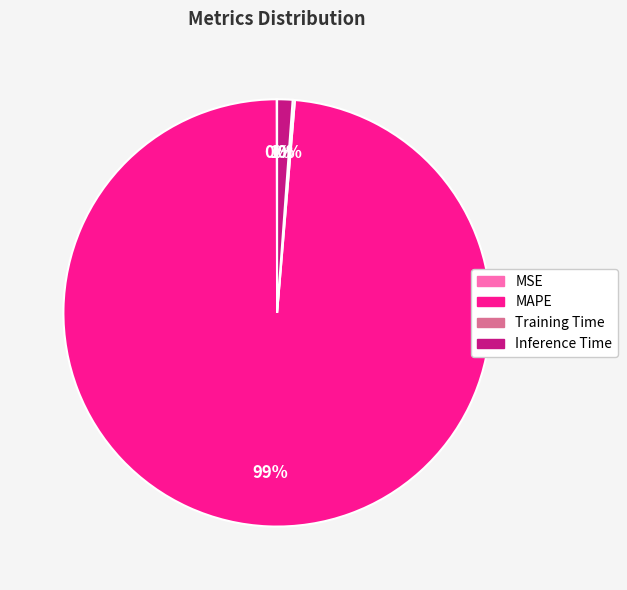

To the nearest percent, what portion does Inference Time represent?

1%